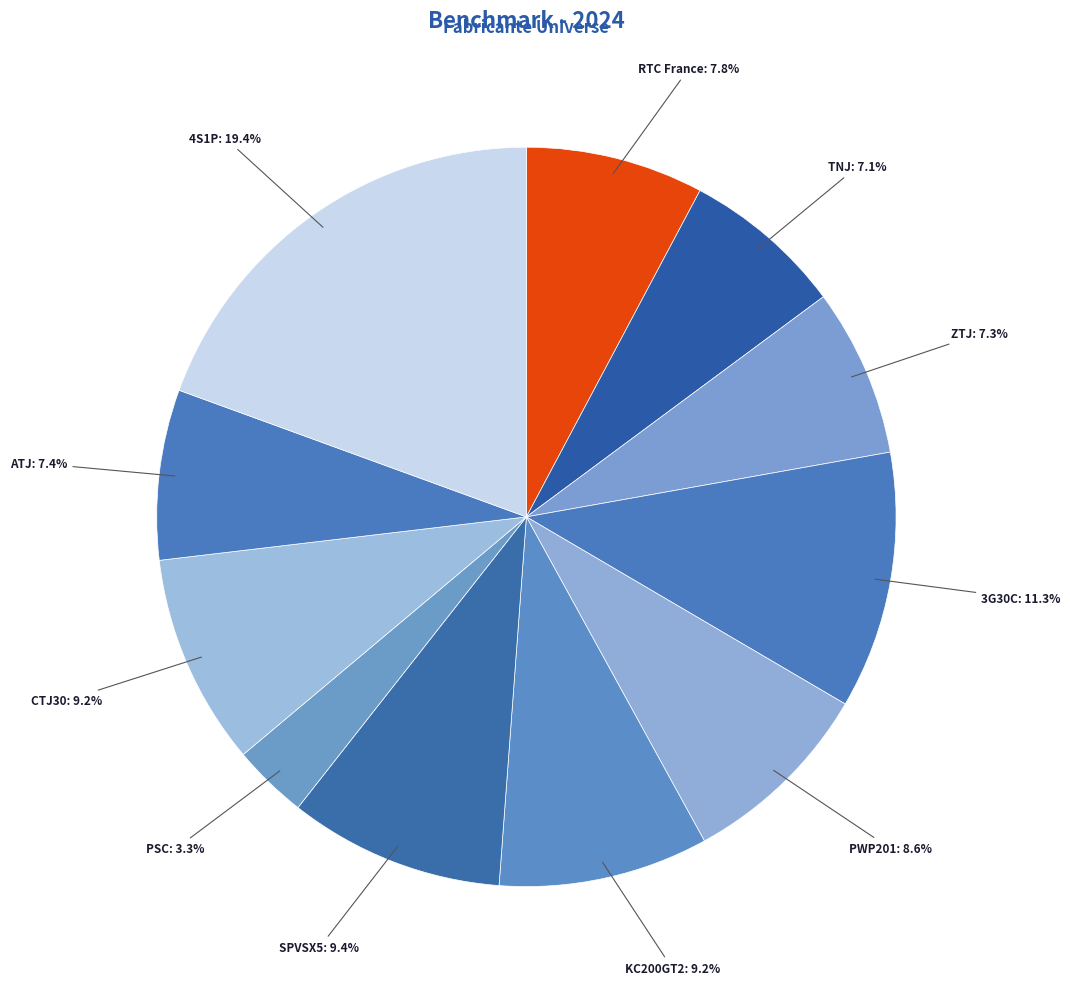

Which category has the smallest portion of the pie?

PSC